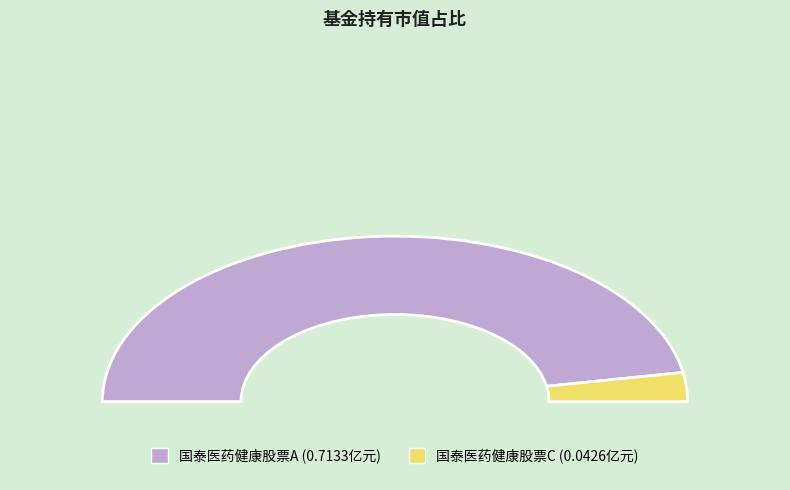

To the nearest percent, what is the average slice percentage?

50%